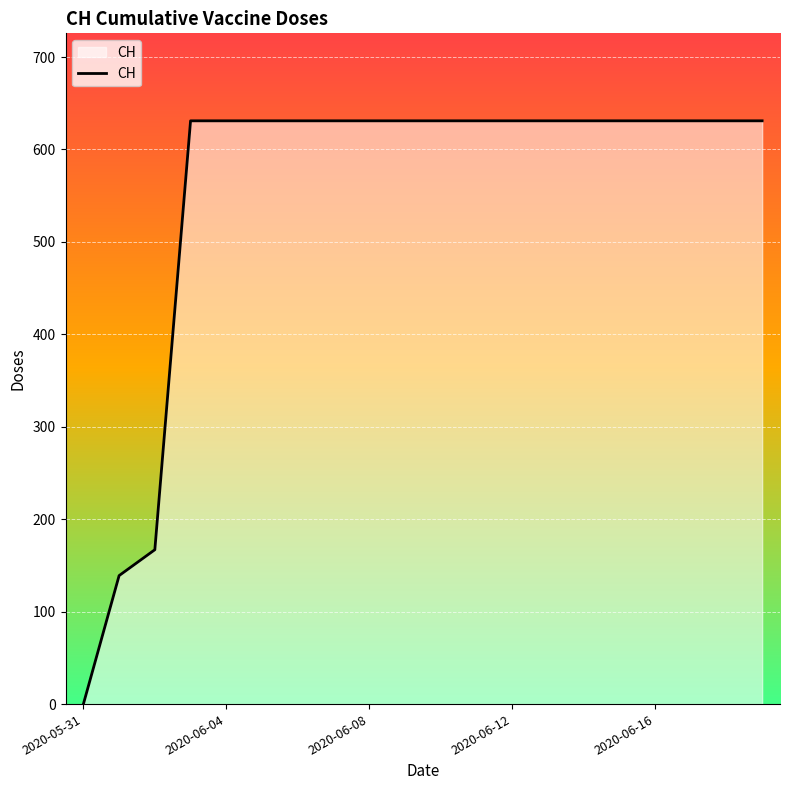

What is the difference between the maximum and minimum values?

631